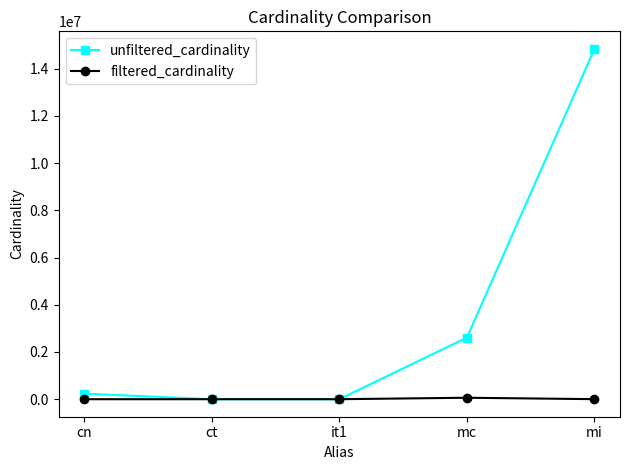

How many interior local valleys does the unfiltered_cardinality series have?

1